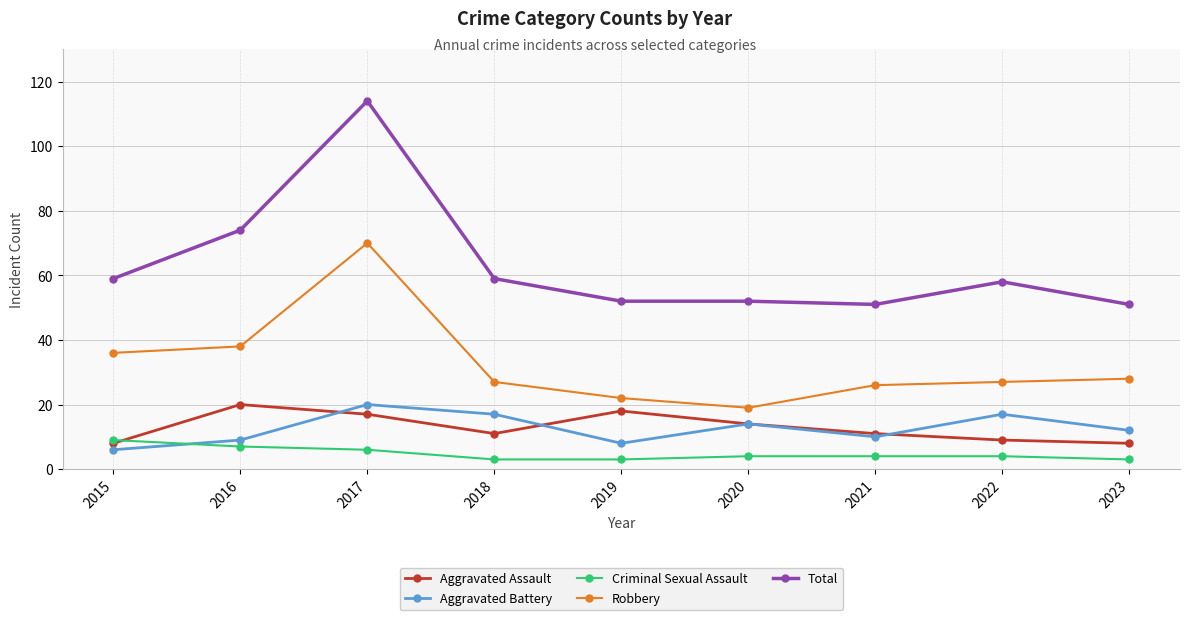

Is the value of Robbery at 2021 greater than the value of Aggravated Battery at 2023?

Yes